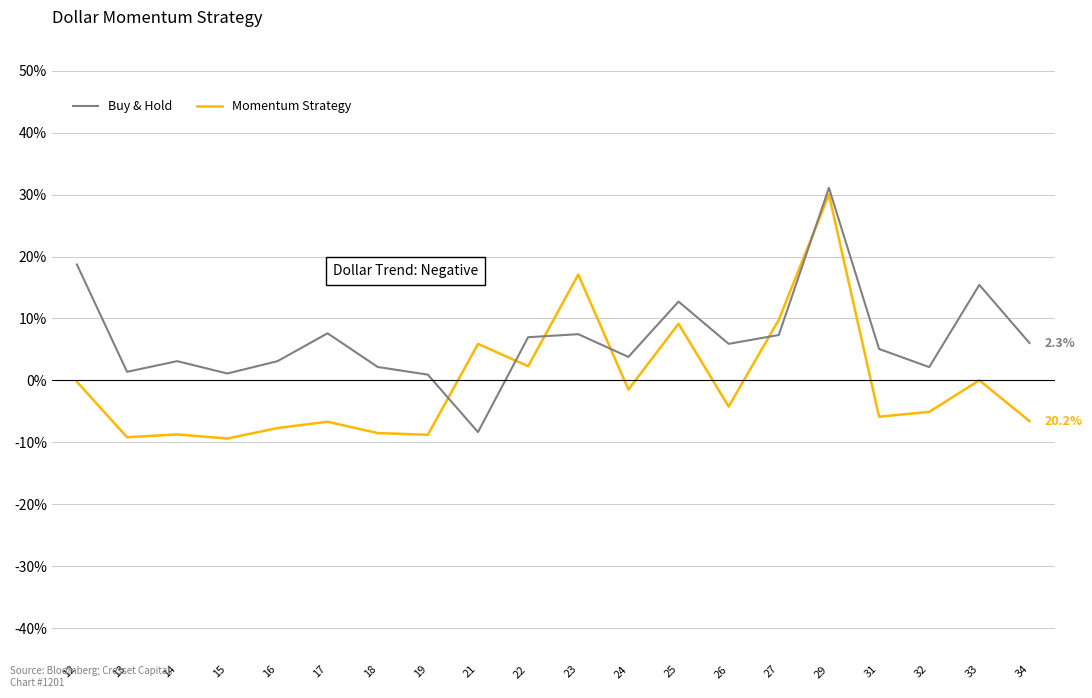

How many lines are shown in the chart?

2